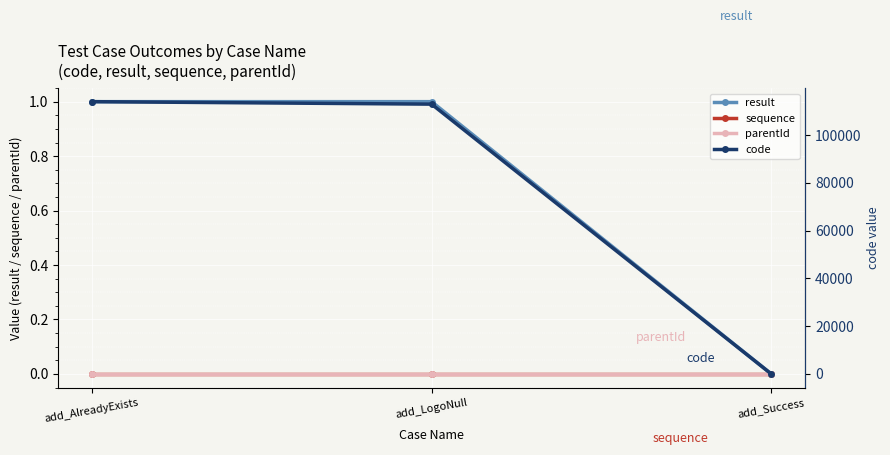

Reading left to right, extract all data points from this chart.

result: add_AlreadyExists=1	add_LogoNull=1	add_Success=0
sequence: add_AlreadyExists=0	add_LogoNull=0	add_Success=0
parentId: add_AlreadyExists=0	add_LogoNull=0	add_Success=0
code: add_AlreadyExists=114041	add_LogoNull=113000	add_Success=0